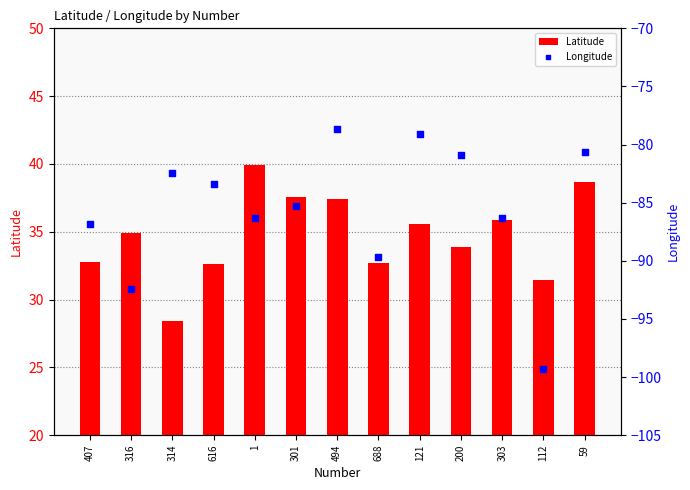

Is the value of Latitude at 314 greater than the value of Longitude at 200?

Yes